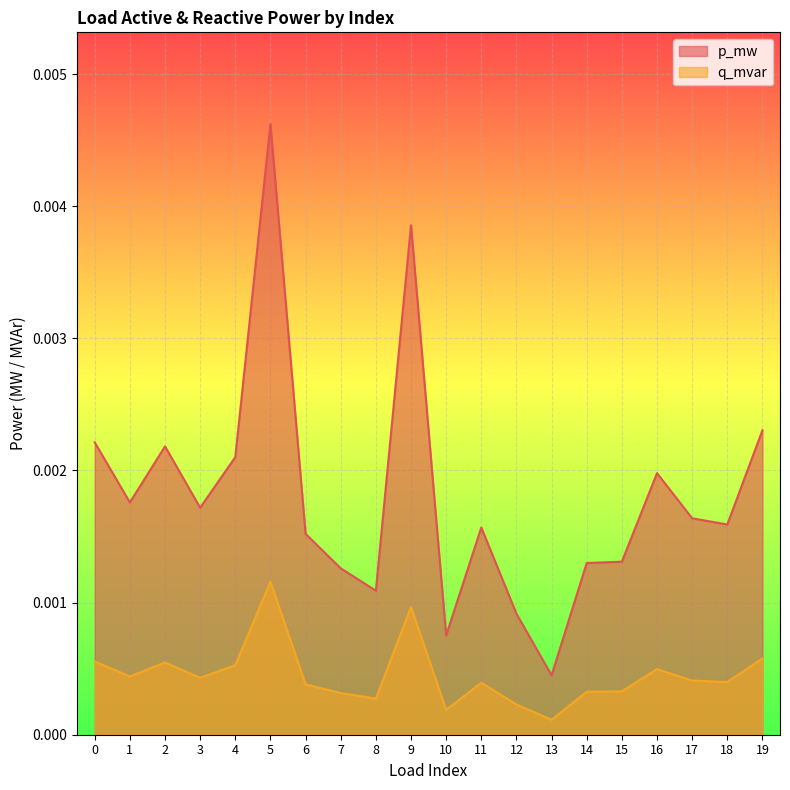

Rank the series at 11 from lowest to highest value.

q_mvar, p_mw